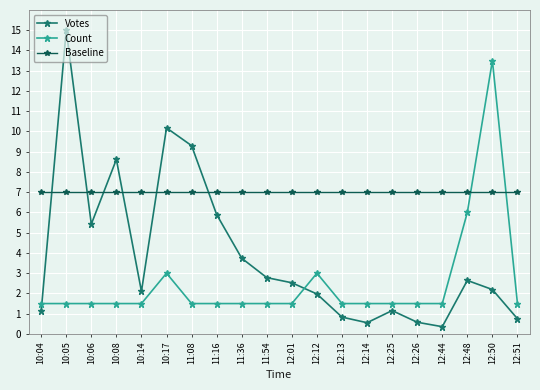

What position from the right is 12:51?

1